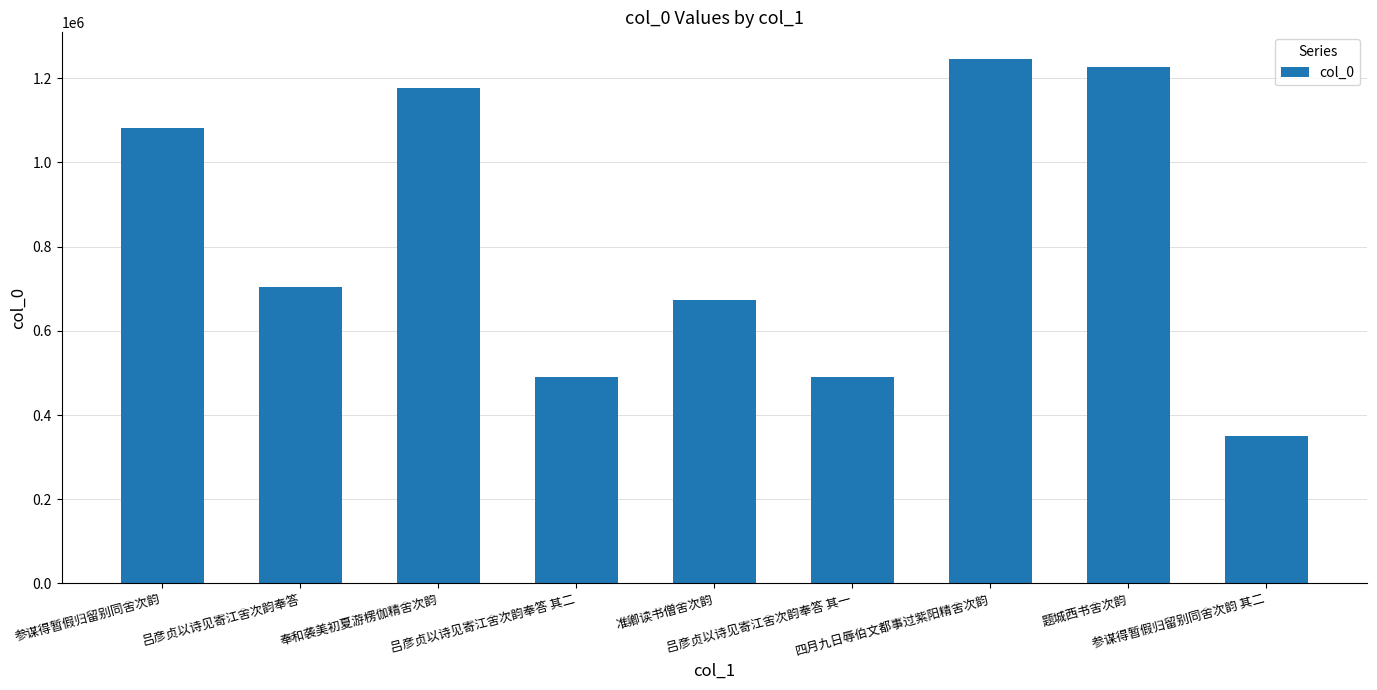

What is the sum of the values at 吕彦贞以诗见寄江舍次韵奉答 其二 and 参谋得暂假归留别同舍次韵?

1570829